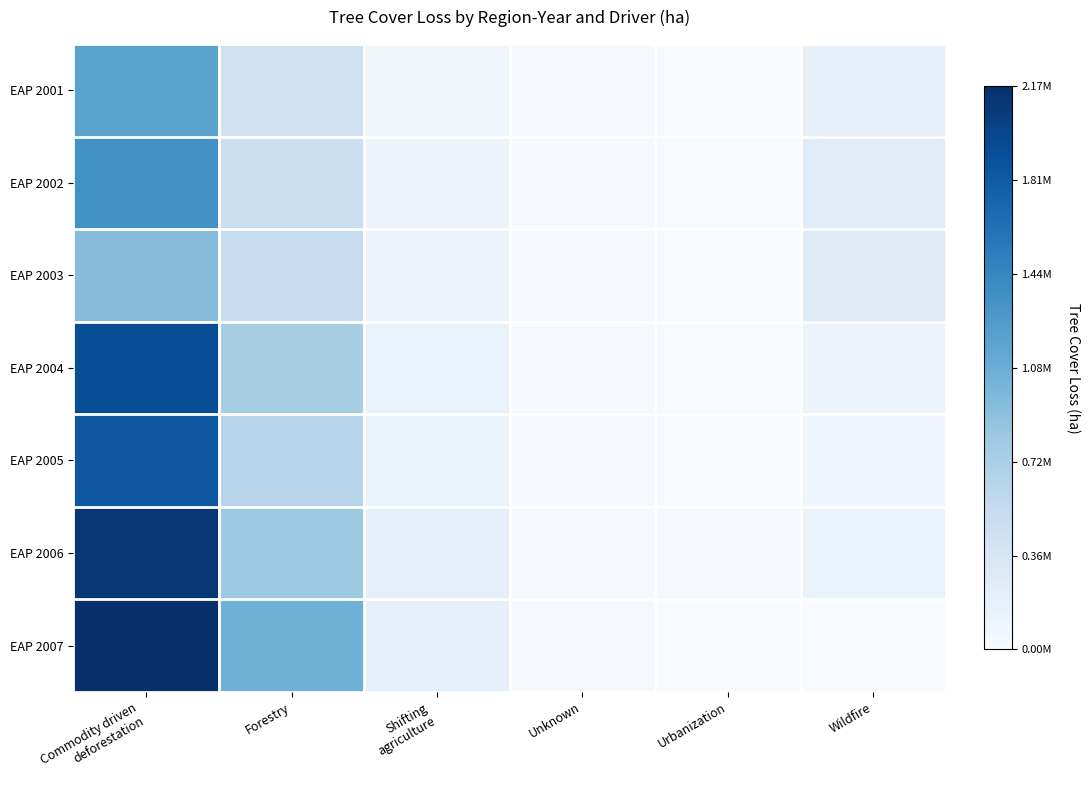

What is the maximum value shown in the chart?

2166716.3